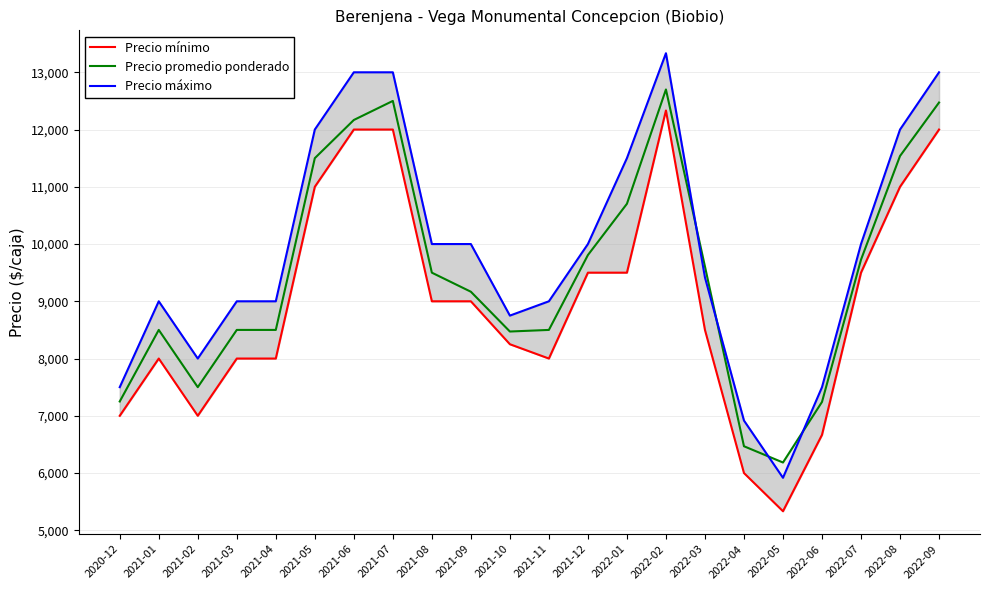

What are all the series names shown in the legend?

Precio mínimo, Precio promedio ponderado, Precio máximo